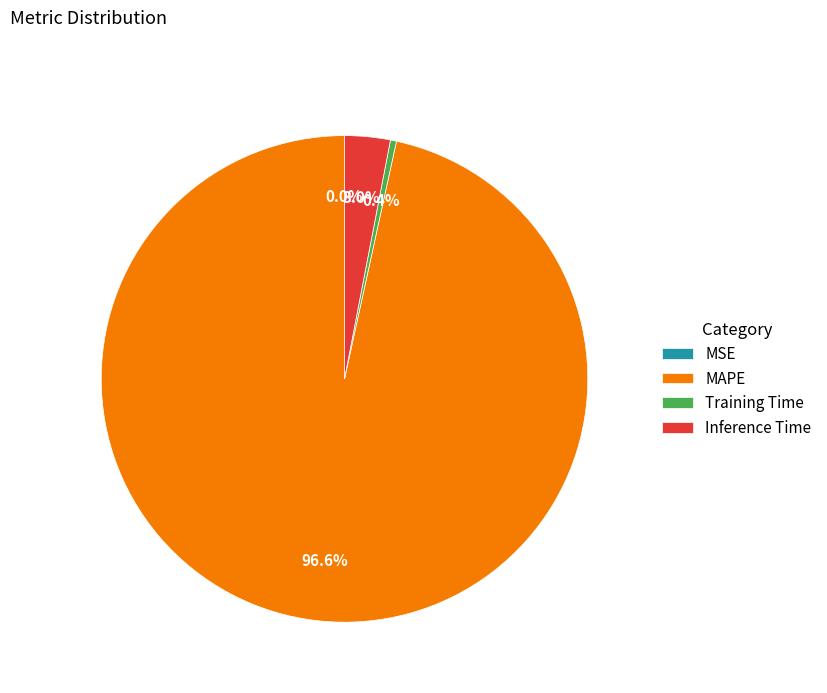

Which category has the biggest portion of the pie?

MAPE